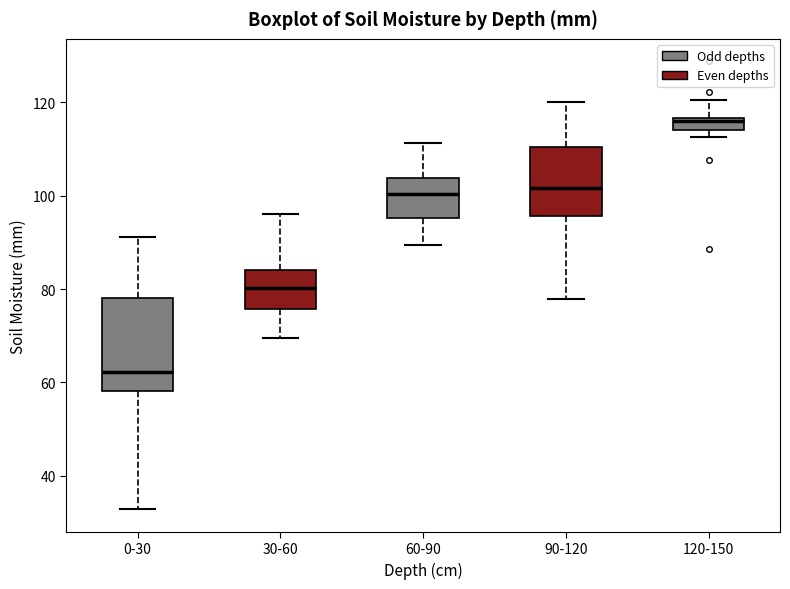

Where does the median line of the box for 0-30 sit on the y-axis? The values are not printed on the chart, so give them approximately, as read against the axis.

62